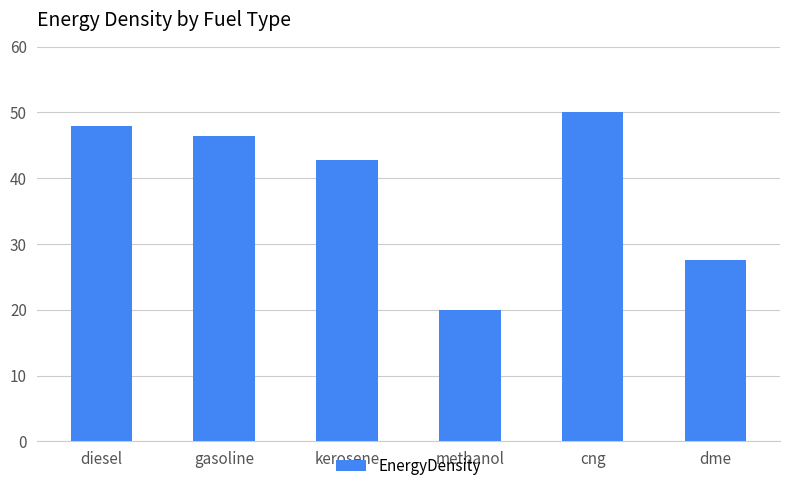

True or false: the data shows 48.0 at diesel.

True